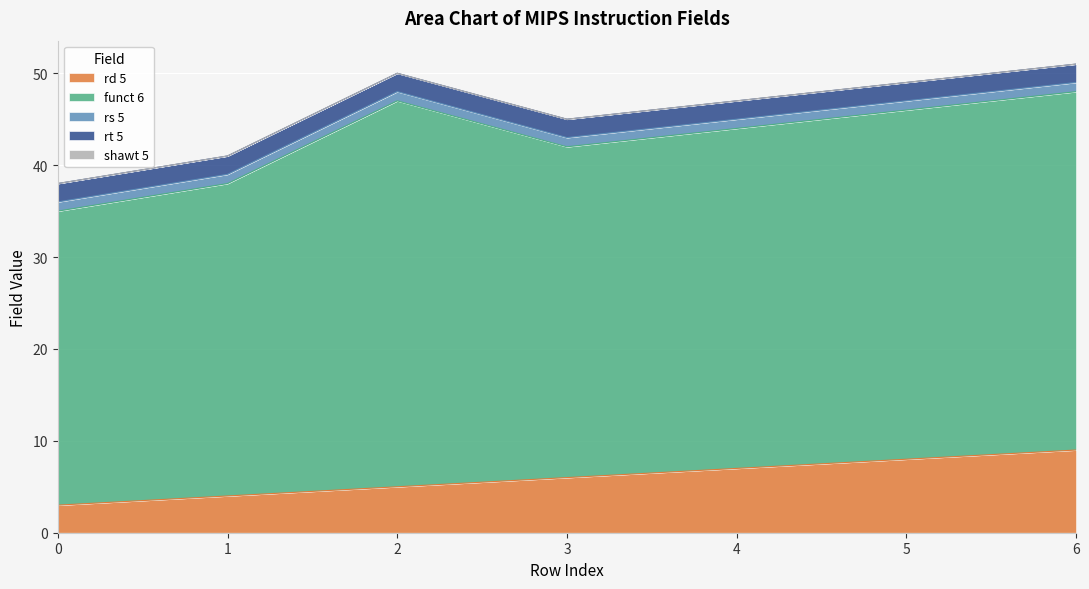

List the labels in order of shawt 5 value, largest first.

0, 1, 2, 3, 4, 5, 6